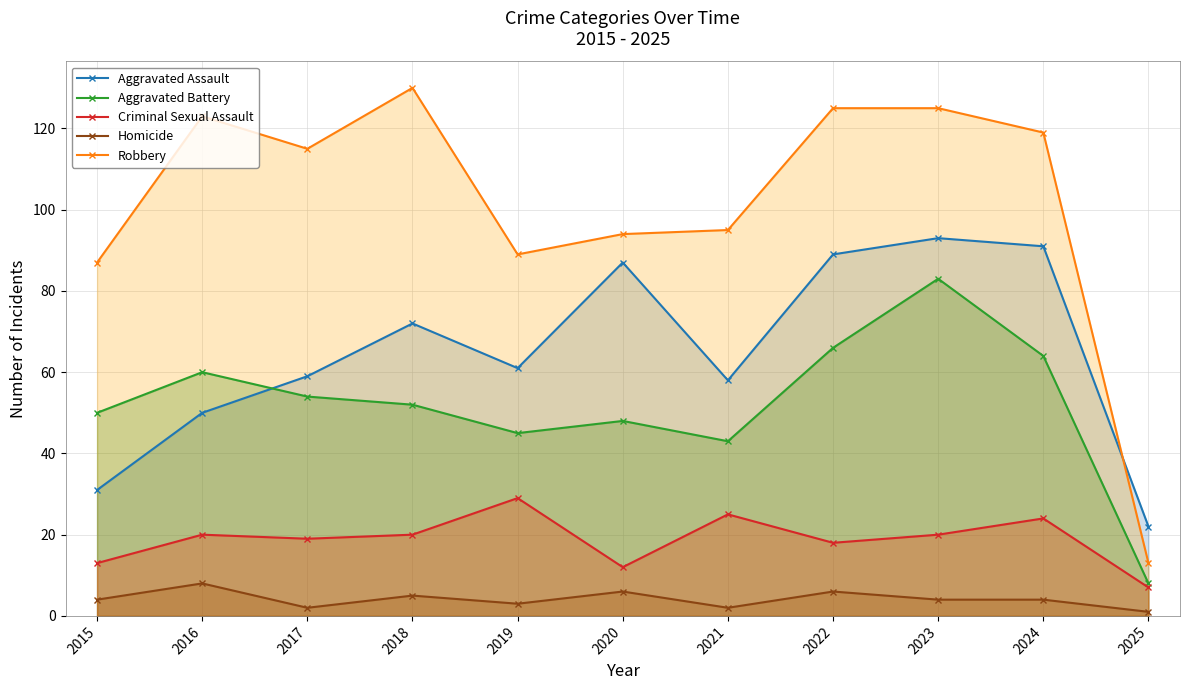

Is the value of Aggravated Battery at 2025 greater than the value of Criminal Sexual Assault at 2018?

No